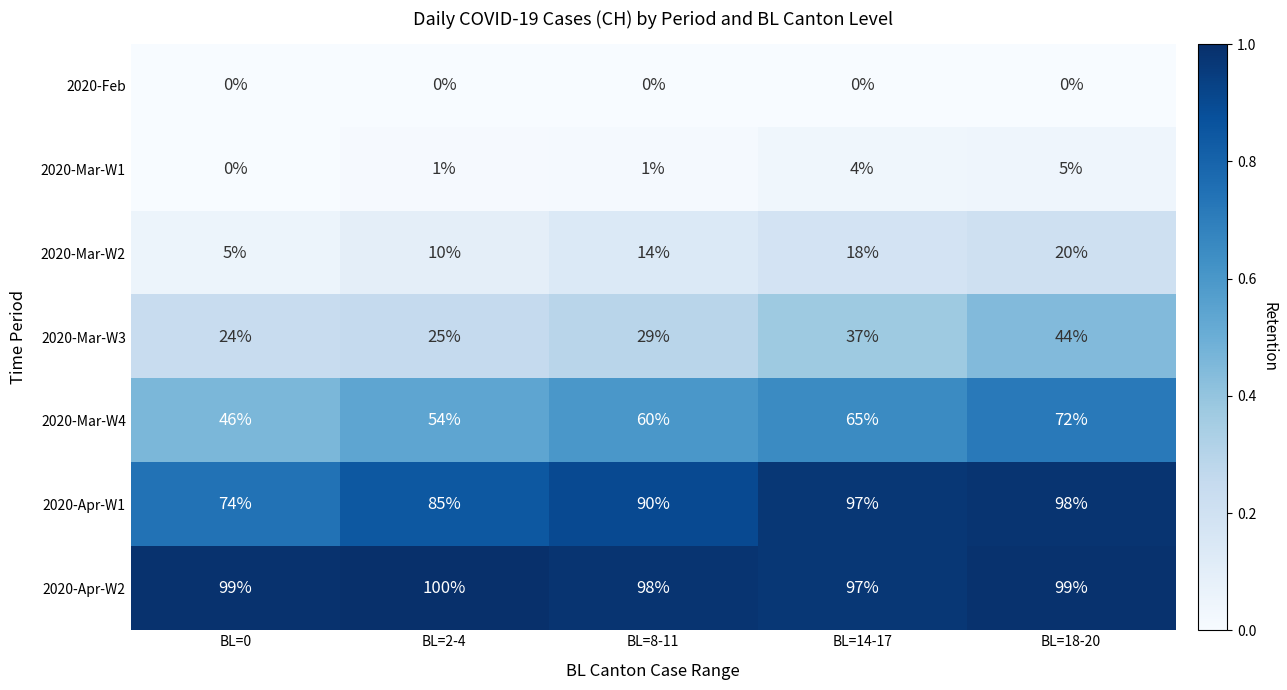

List the series in order of their peak value, highest first.

2020-Apr-W2, 2020-Apr-W1, 2020-Mar-W4, 2020-Mar-W3, 2020-Mar-W2, 2020-Mar-W1, 2020-Feb